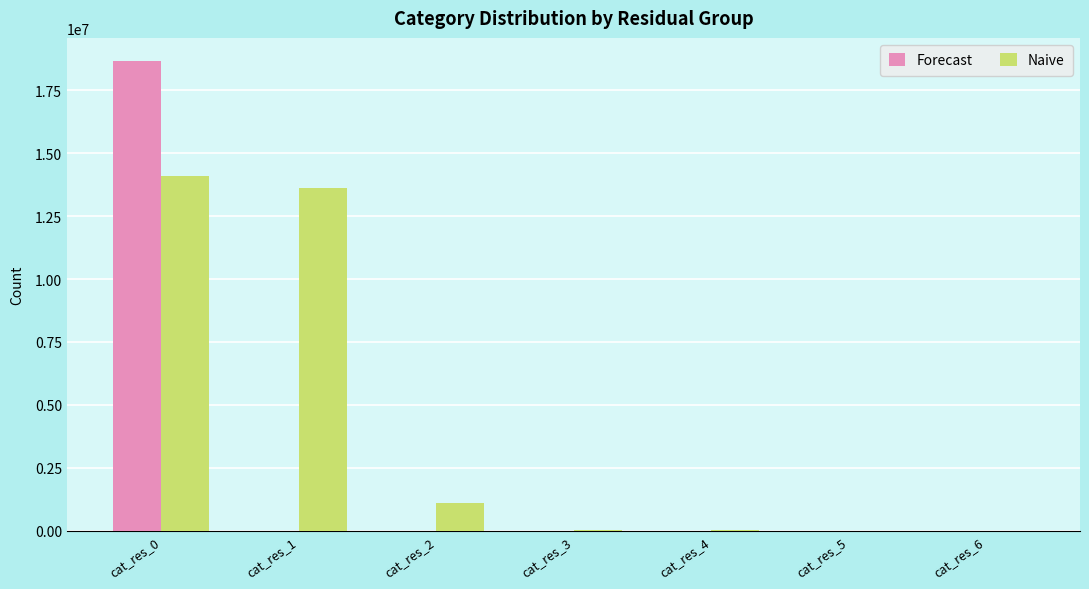

Are the bars grouped side by side (vs. stacked)?

Yes